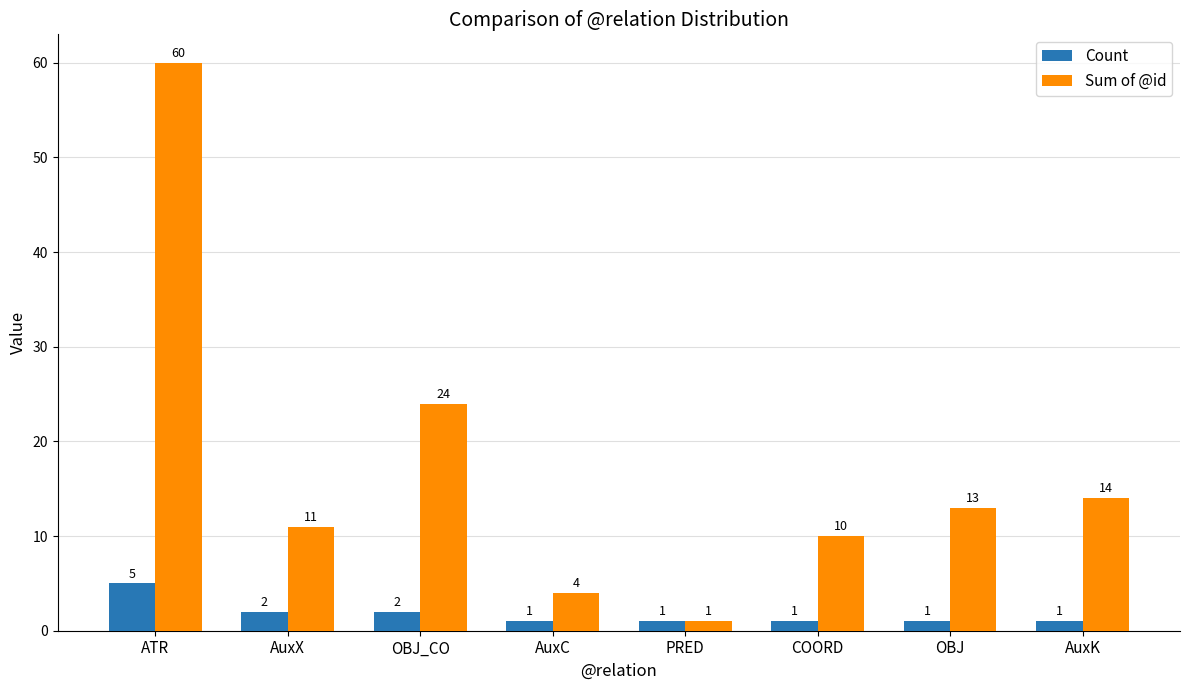

Which category has the highest value in the Sum of @id series?

ATR